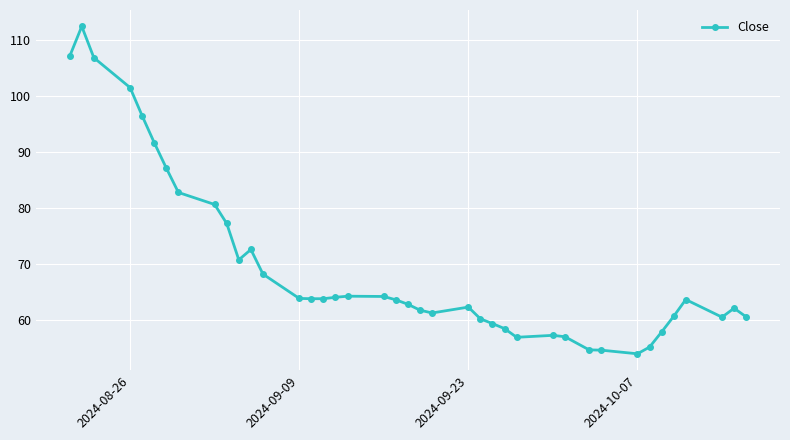

True or false: the data has more than 0 interior local peaks.

True